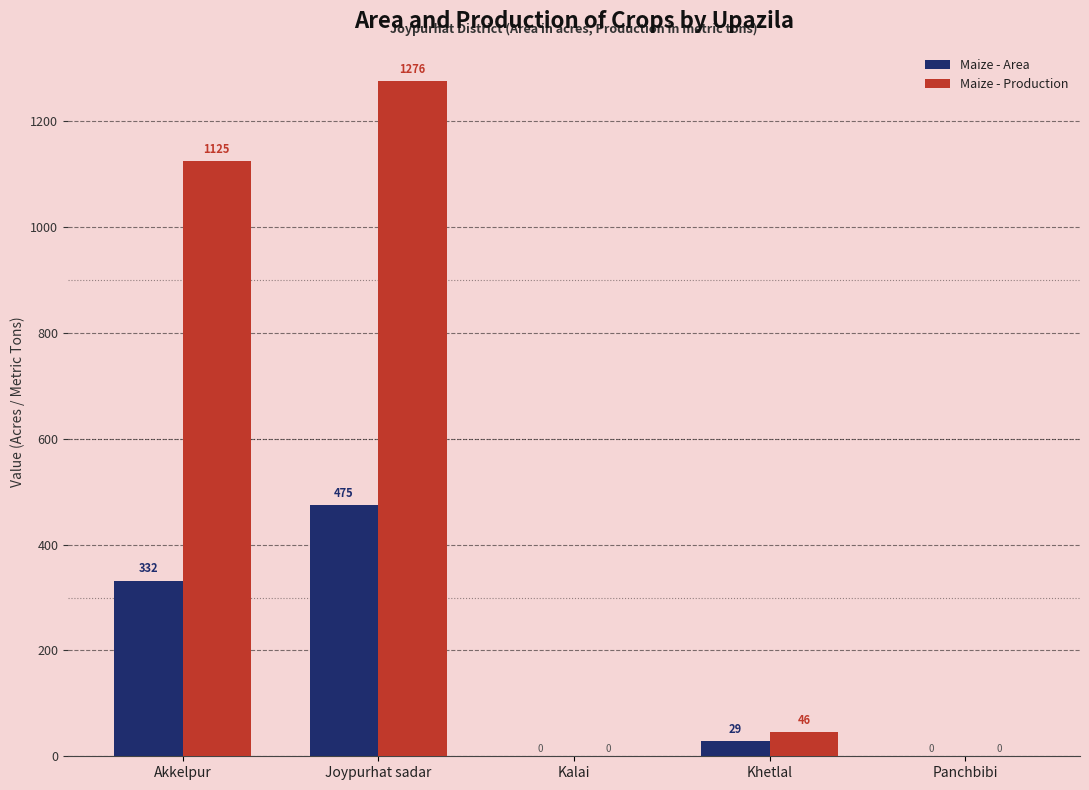

The Maize - Area series shows 634 at Joypurhat sadar. True or false?

False